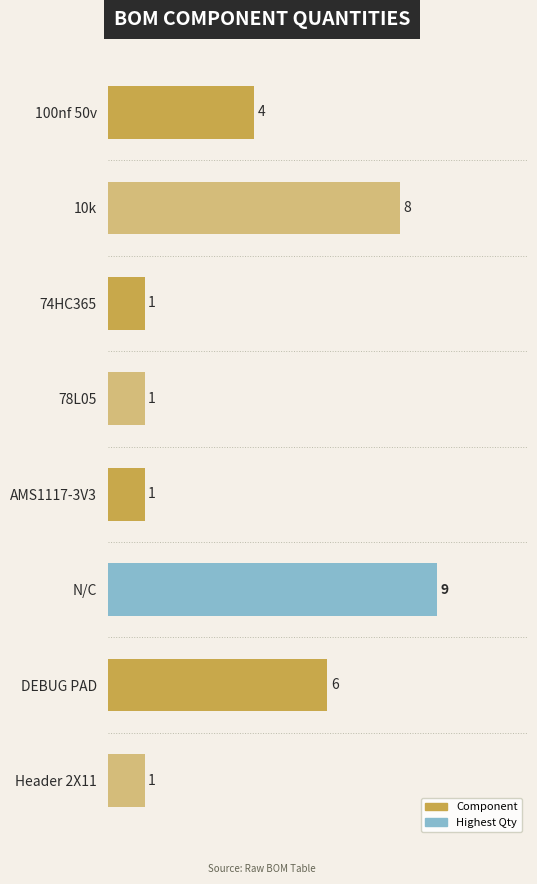

Count the number of categories in the chart.

8